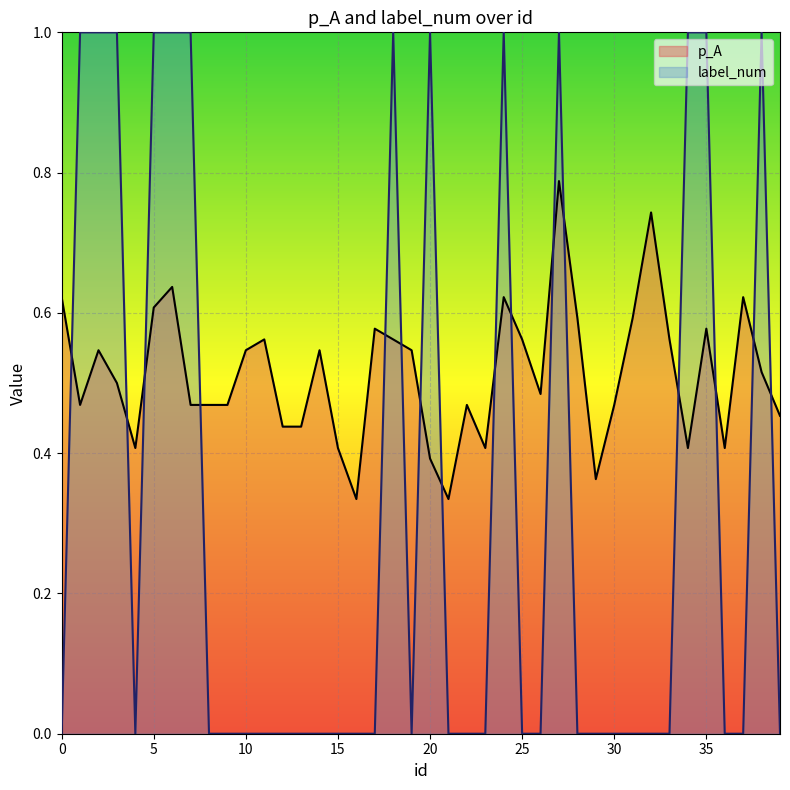

Which series has the largest total across all categories?

p_A